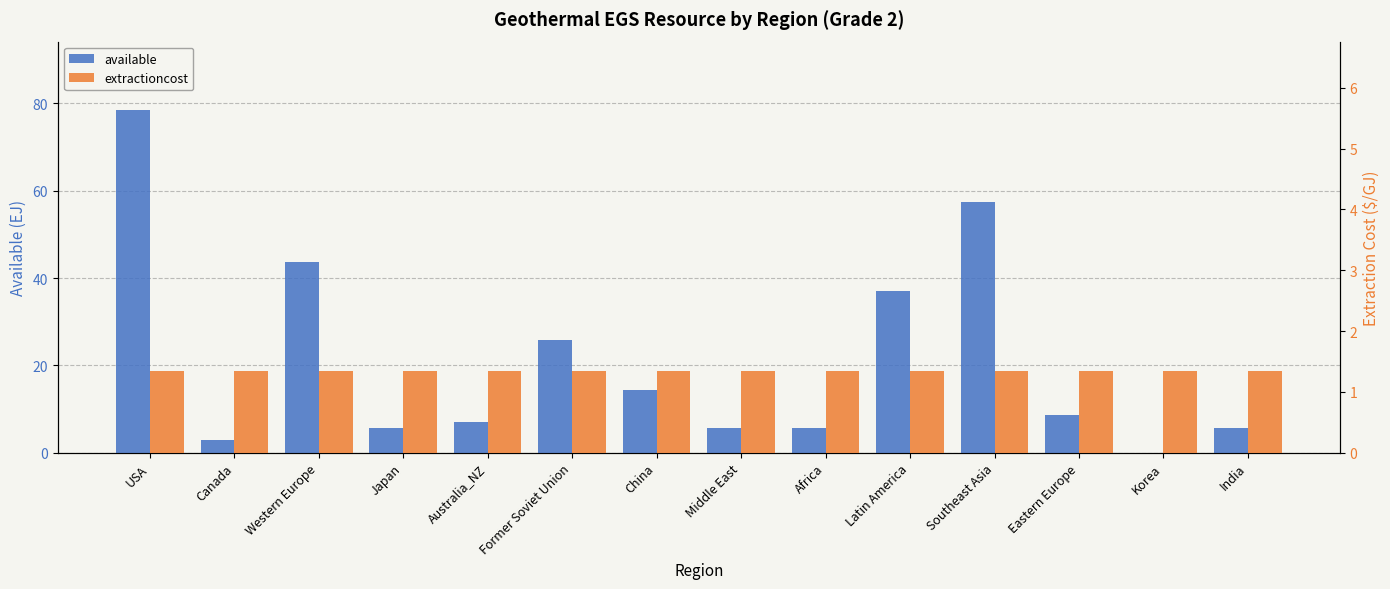

Does the chart contain any negative values?

No